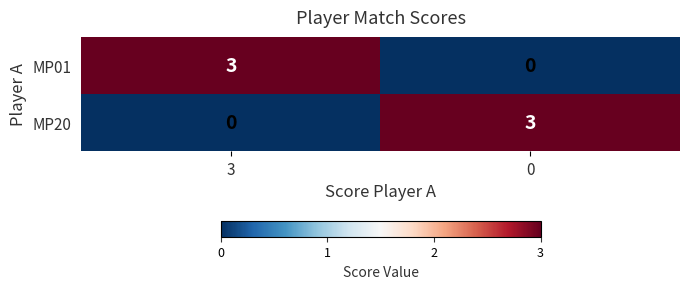

How many values in MP01 are above zero?

1